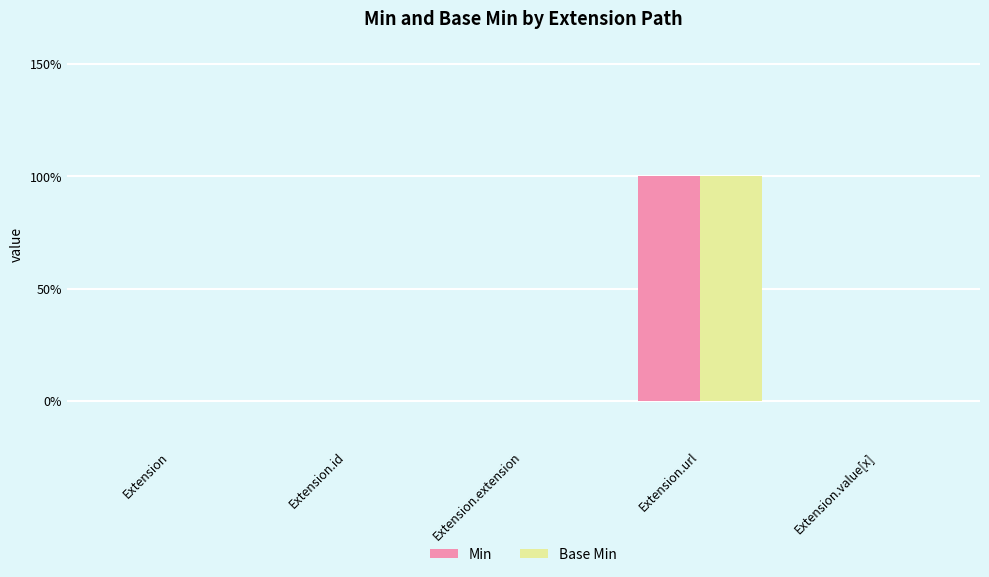

Which series has the largest total across all categories?

Min